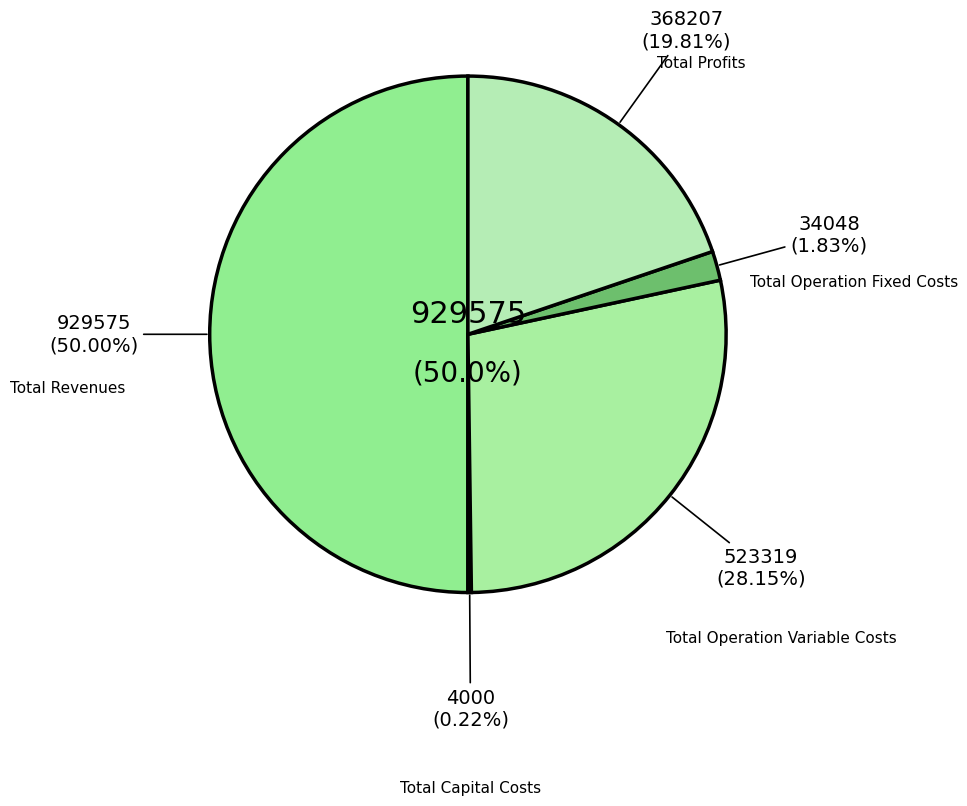

The Total Revenues slice represents 50% of the pie. True or false?

True